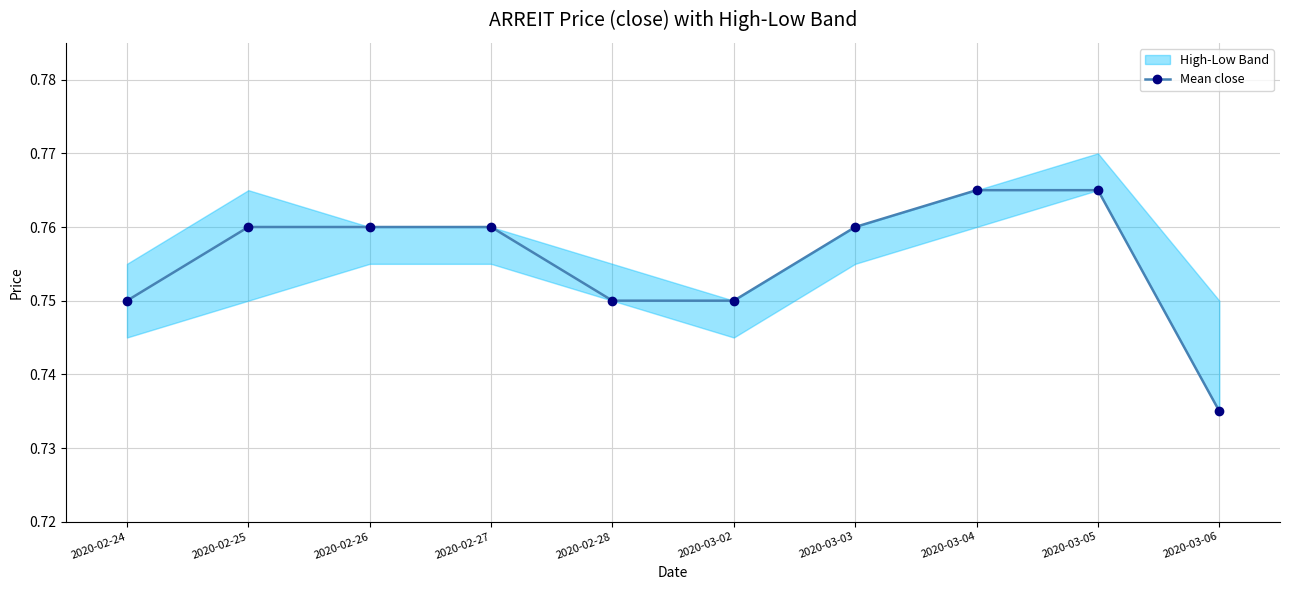

How many categories are shown in the chart?

10